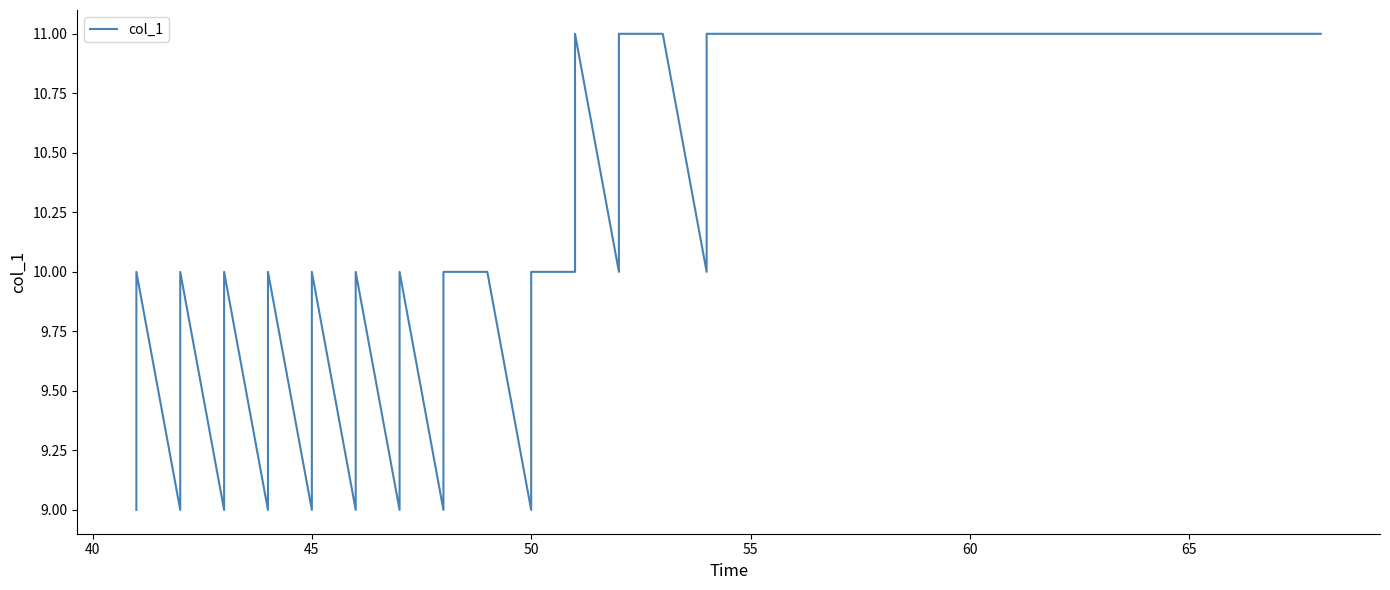

How many points are lower than both their immediate neighbors (excluding endpoints)?

10